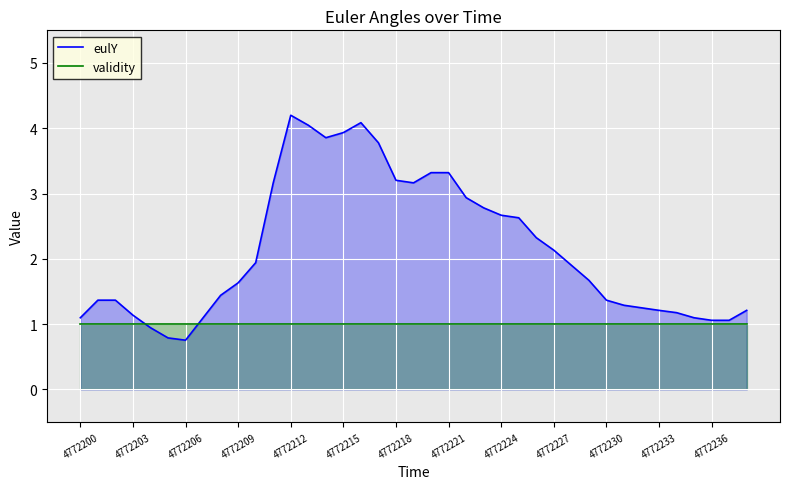

Which series has the largest range (max minus min)?

eulY